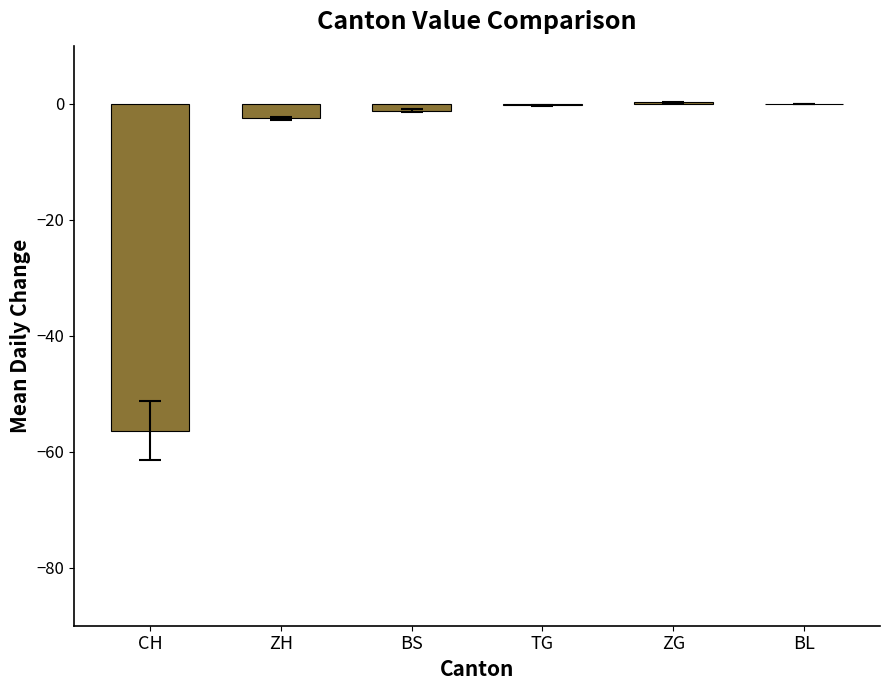

What is the sum of all values?

-60.1